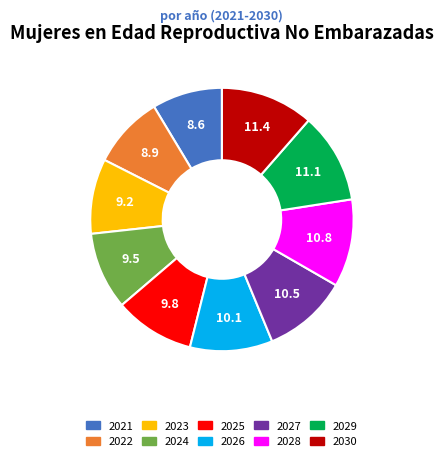

The 2024 slice represents 1% of the pie. True or false?

False